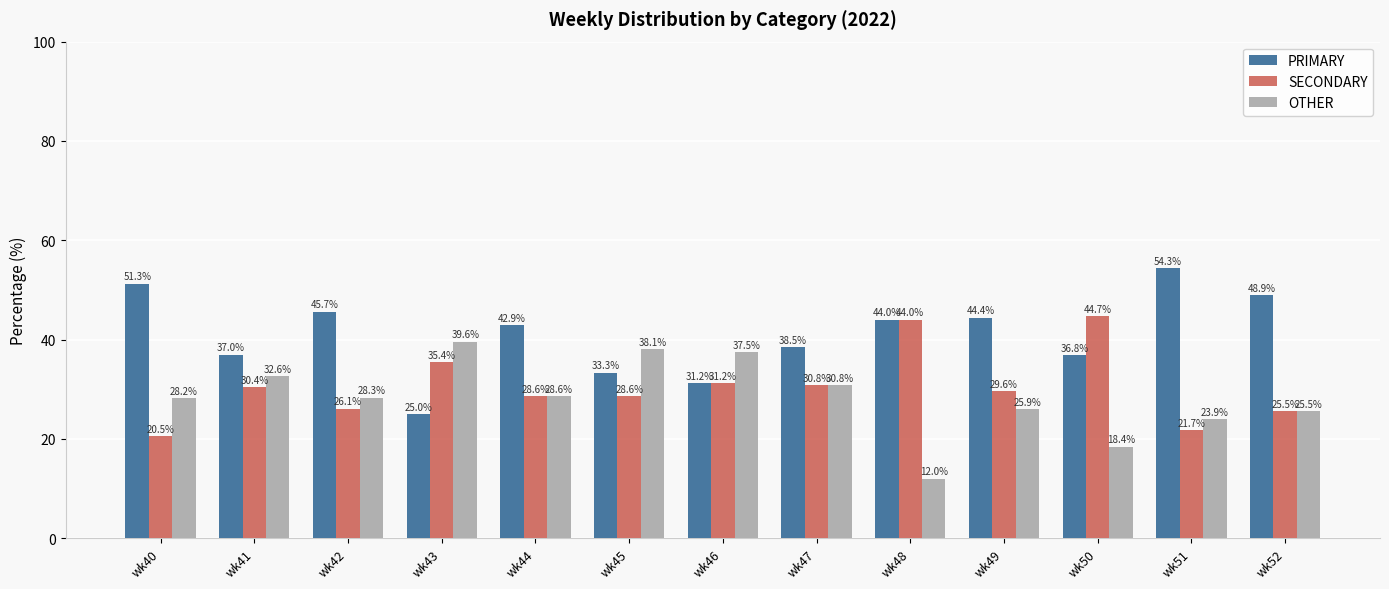

What is the total value across all series at wk48?

100.0